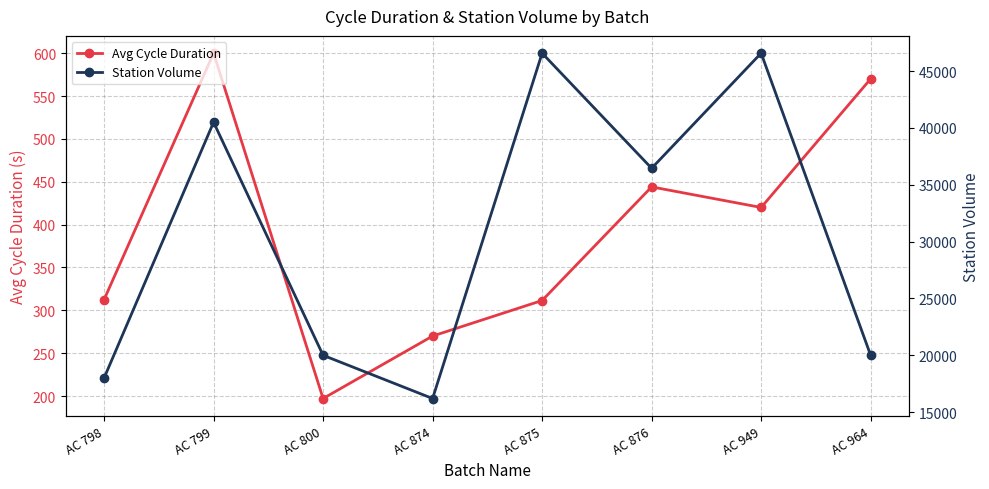

Which series has the largest total across all categories?

Station Volume